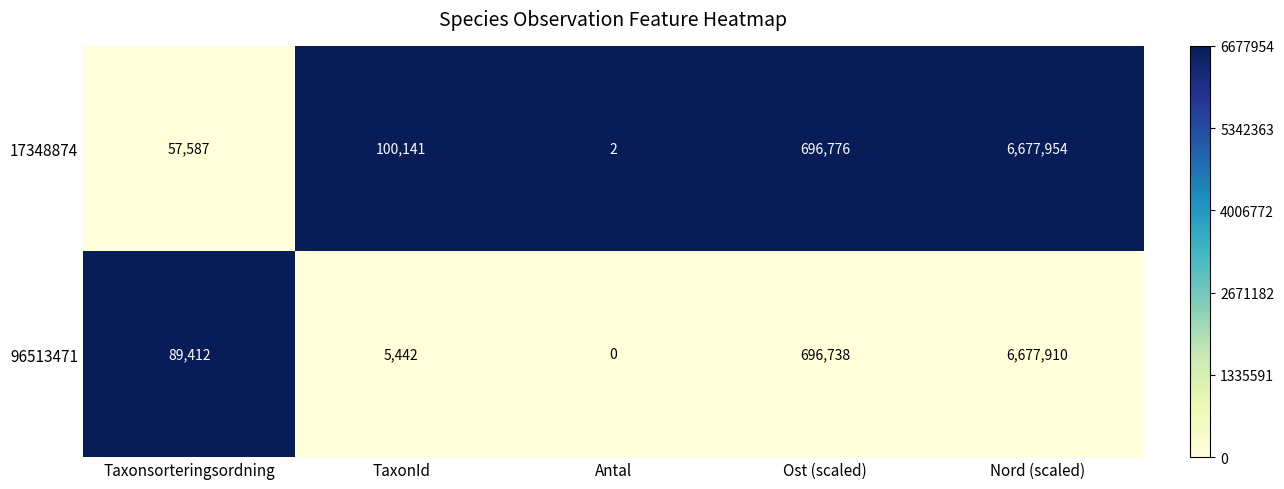

The value of 17348874 at Antal is 1. True or false?

False